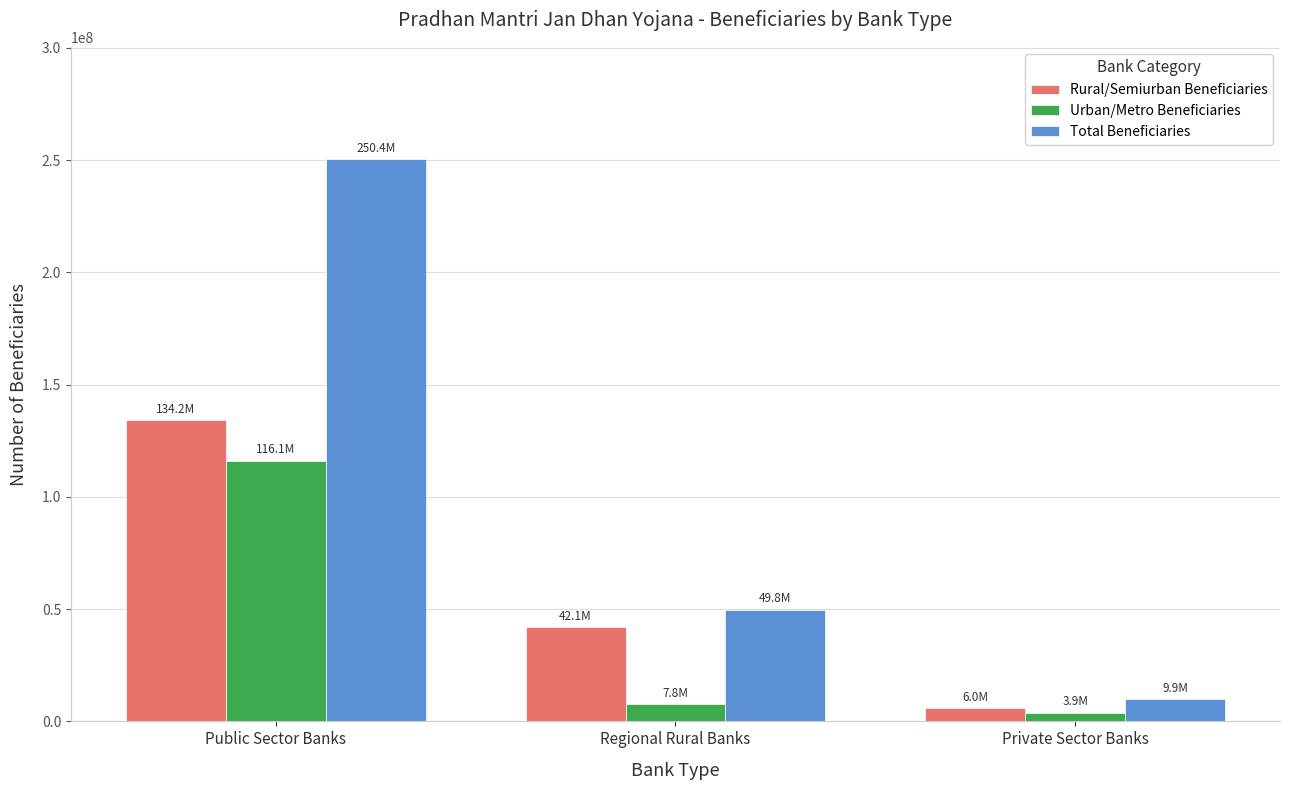

Which category has the lowest value in the Rural/Semiurban Beneficiaries series?

Private Sector Banks